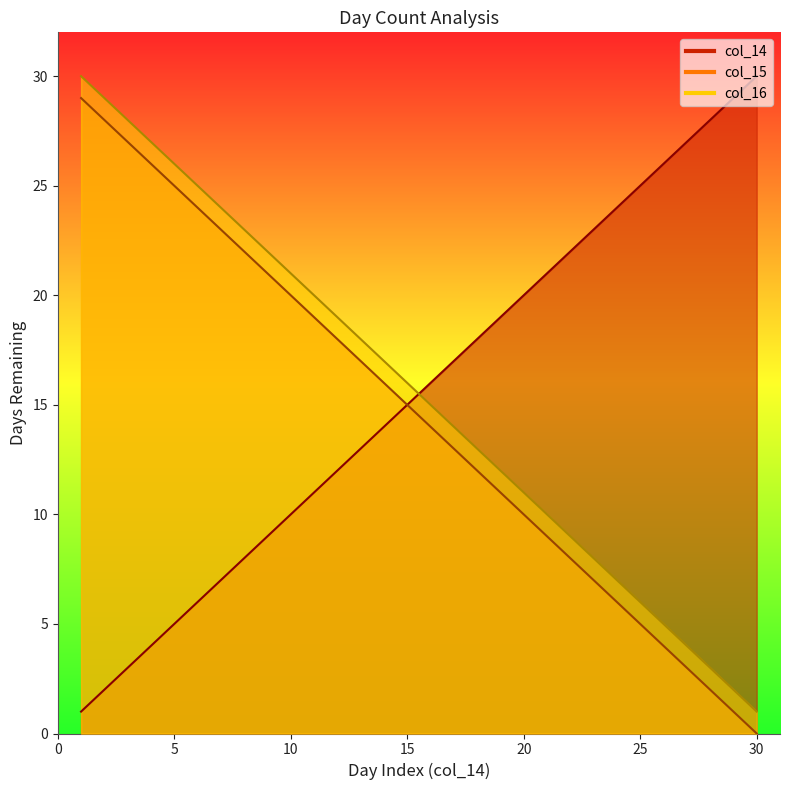

What is the value of the col_14 point at the 3rd from the left?

3